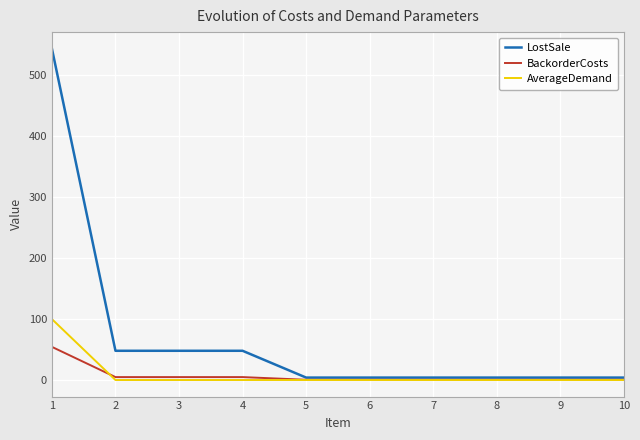

Is this an area chart (filled region under the line)?

No